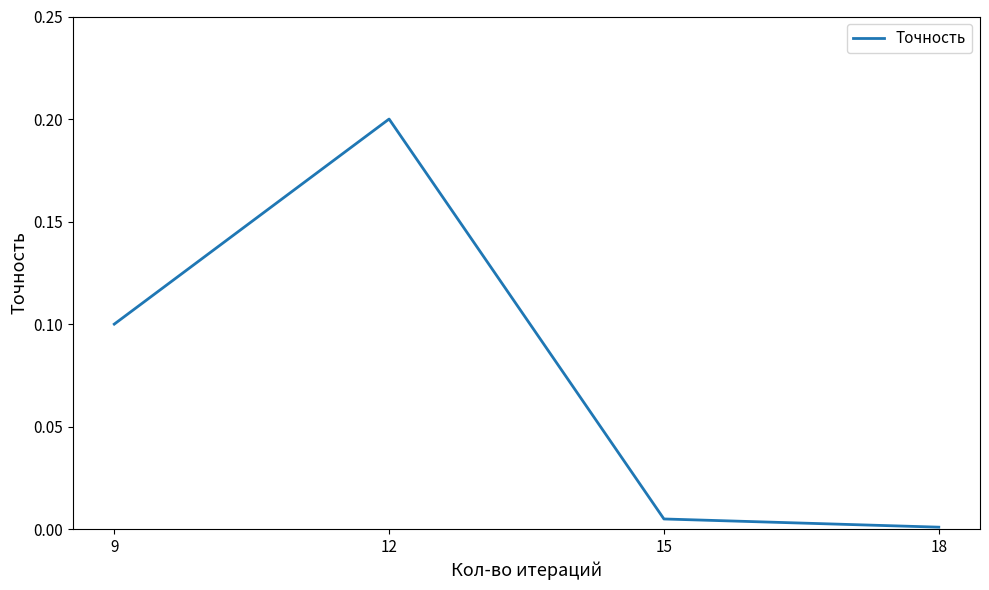

True or false: the data has more than 1 interior local peaks.

False